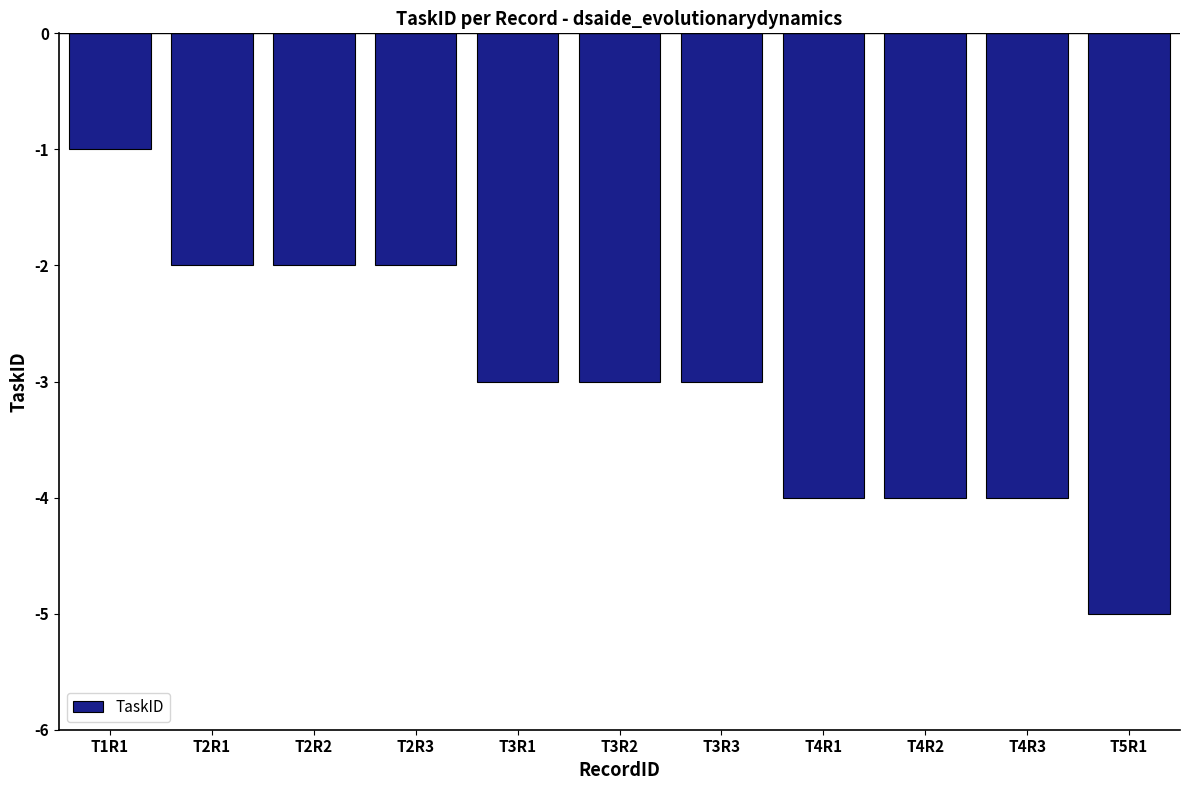

Between T5R1 and T4R3, which is larger?

T4R3